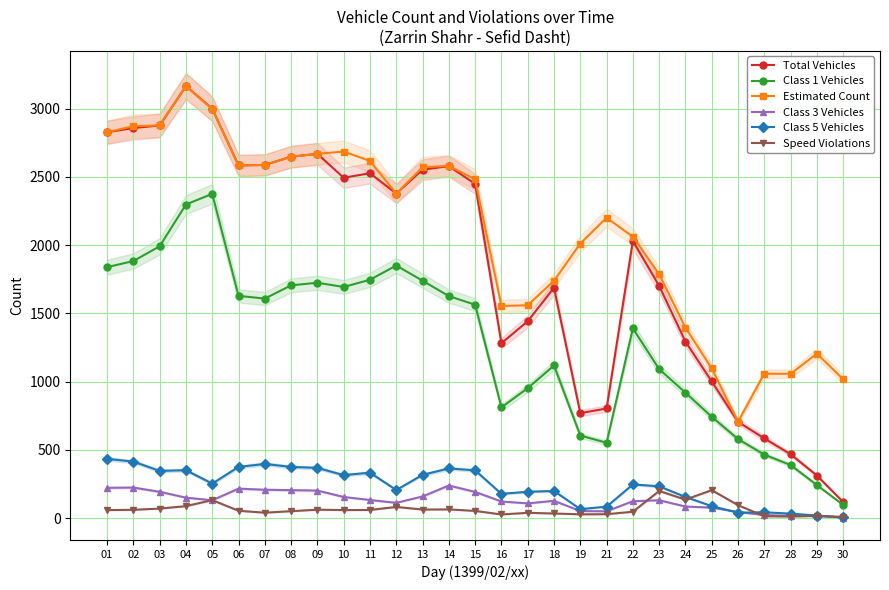

At which label does Class 5 Vehicles first exceed 247?

01